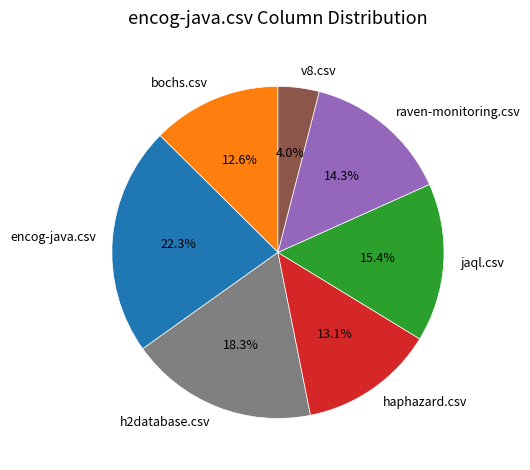

To the nearest percent, what percentage of the pie is encog-java.csv?

22%